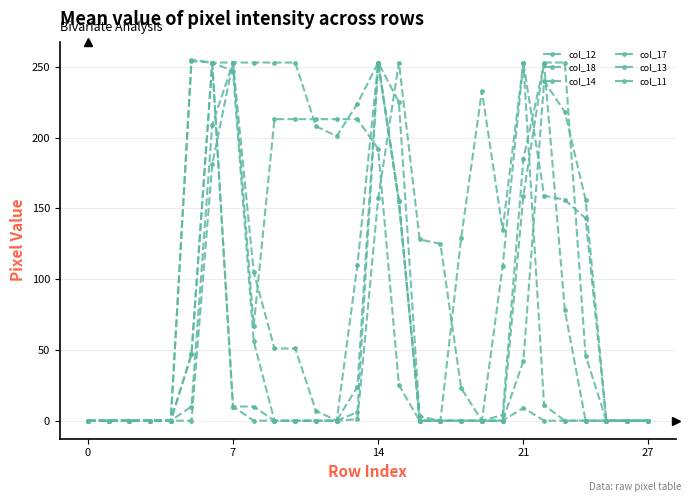

What is the average value of the col_17 series?

63